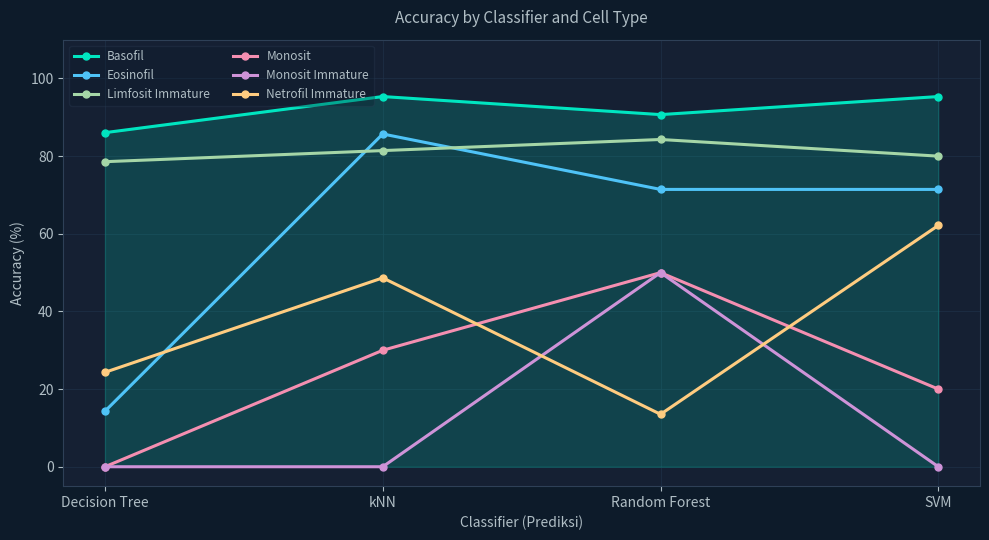

Is this an area chart (filled region under the line)?

No